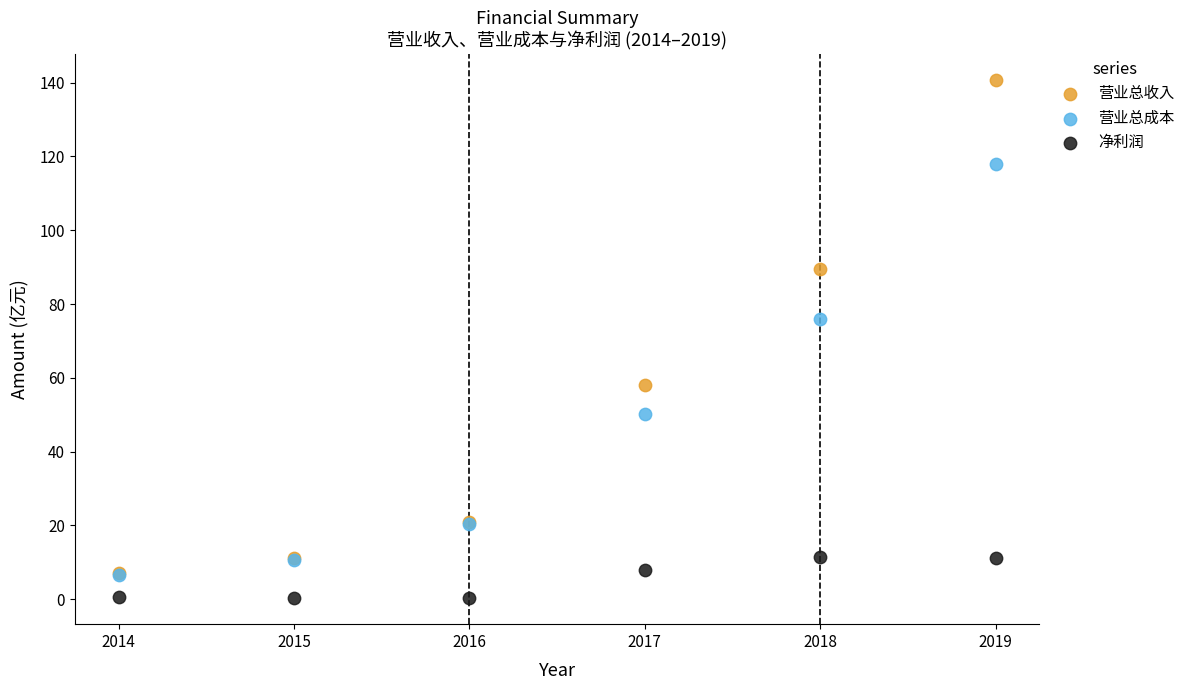

Which series contains the highest Y value?

营业总收入